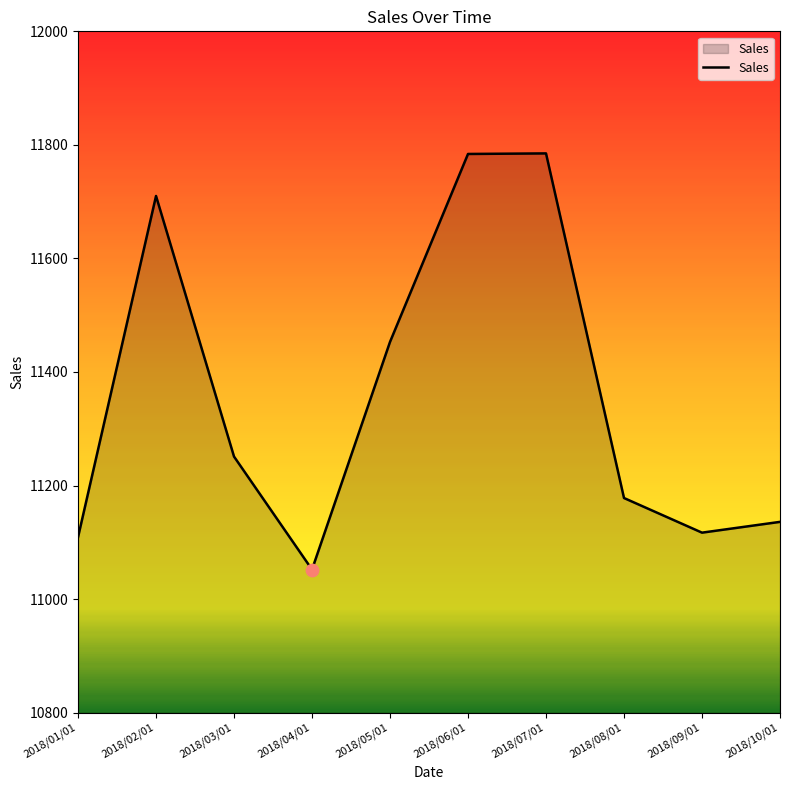

Approximately how many times larger is the value at 2018/06/01 compared to 2018/10/01?

1.1